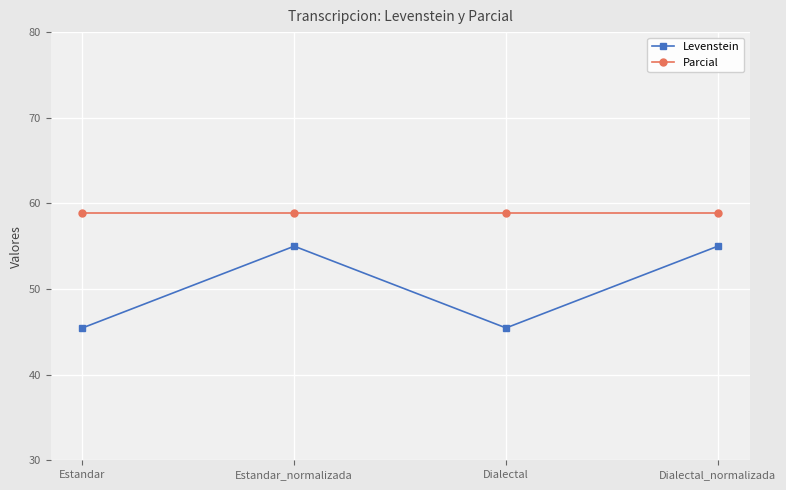

What is the maximum value shown in the chart?

58.8